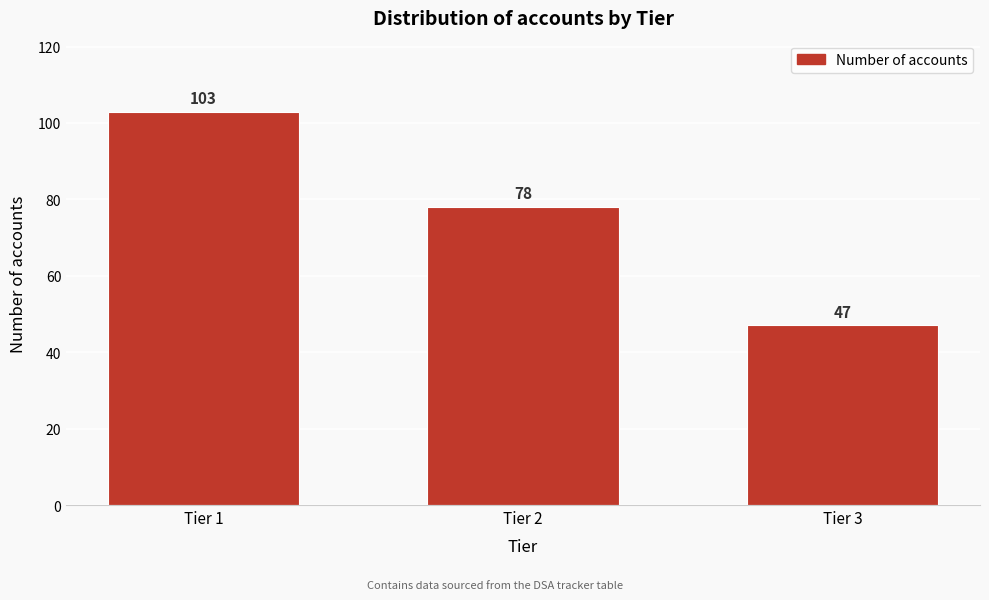

Reading left to right, extract all data points from this chart.

Tier 1=103	Tier 2=78	Tier 3=47